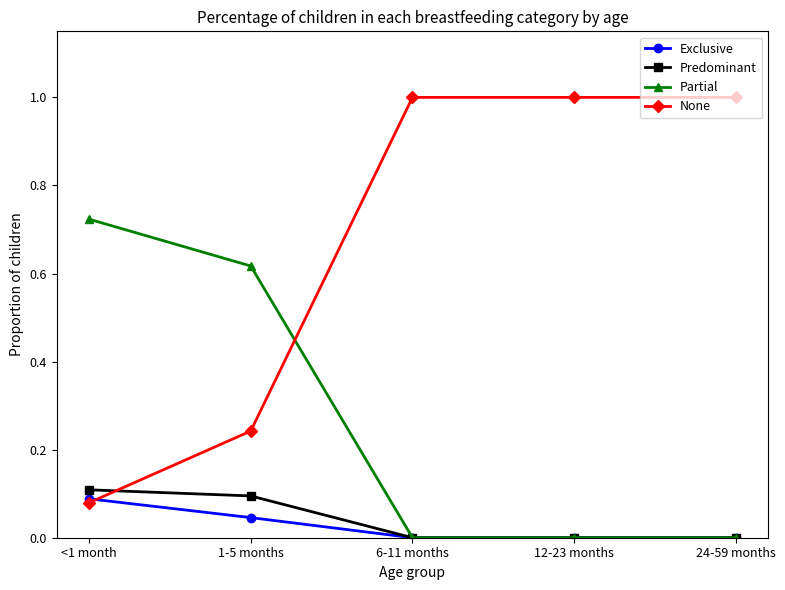

True or false: Partial has a value of 0.2 at 1-5 months.

False